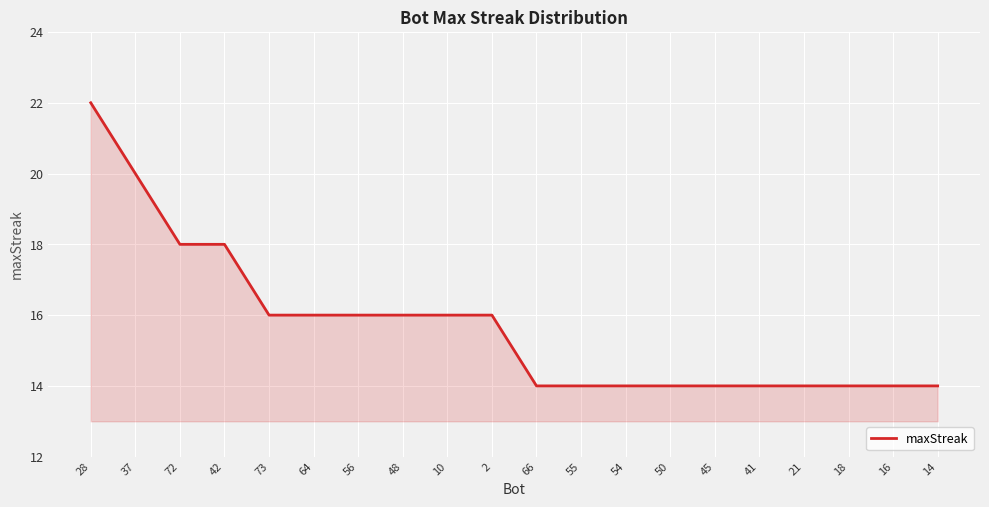

What value does the data have at 41?

14